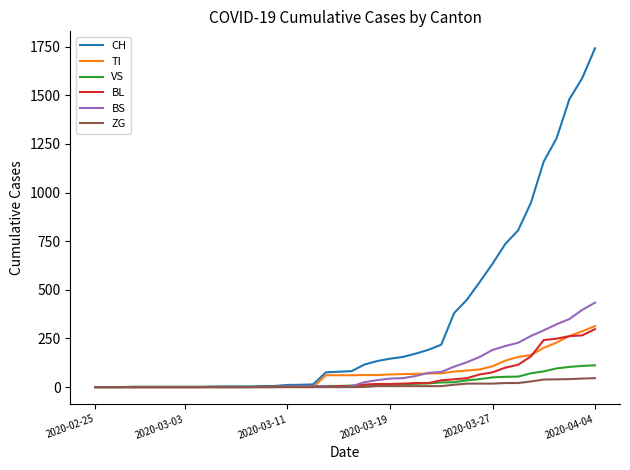

Which series has the widest spread of values?

CH